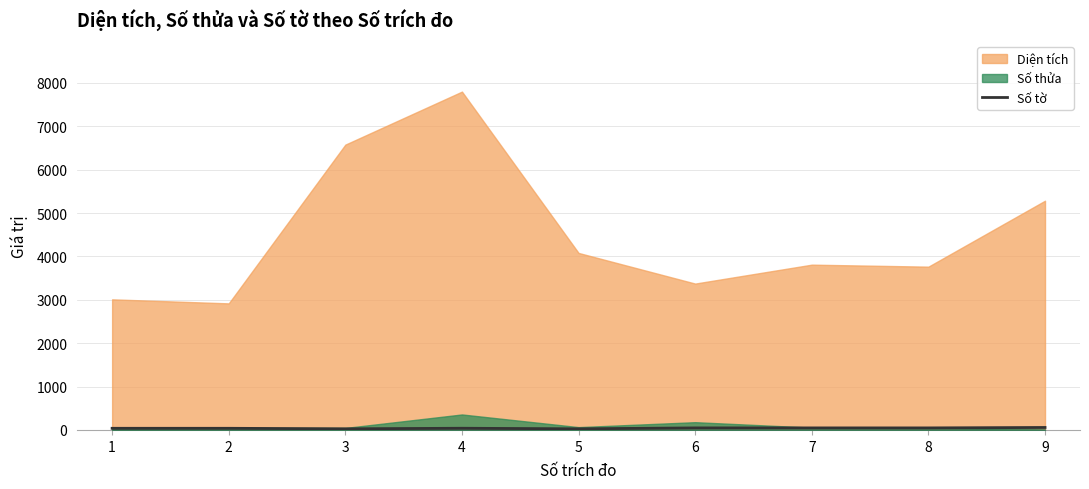

How many interior local peaks (higher than both neighbors) does the data have?

1